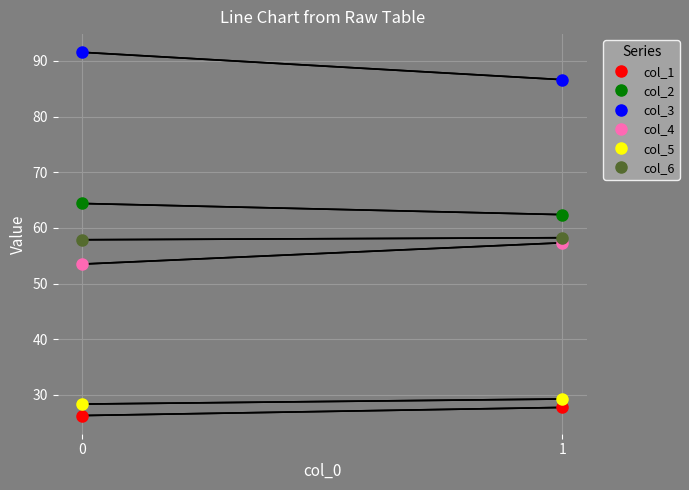

The col_1 series shows 6.1 at 0. True or false?

False